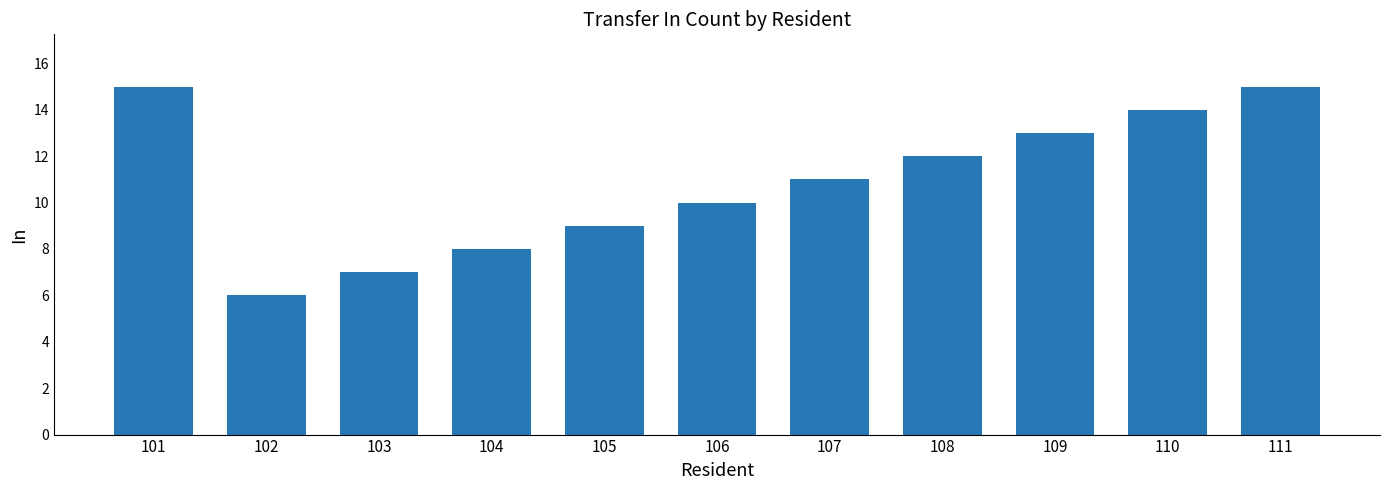

Reading right to left, list all the values displayed in this chart.

15	14	13	12	11	10	9	8	7	6	15